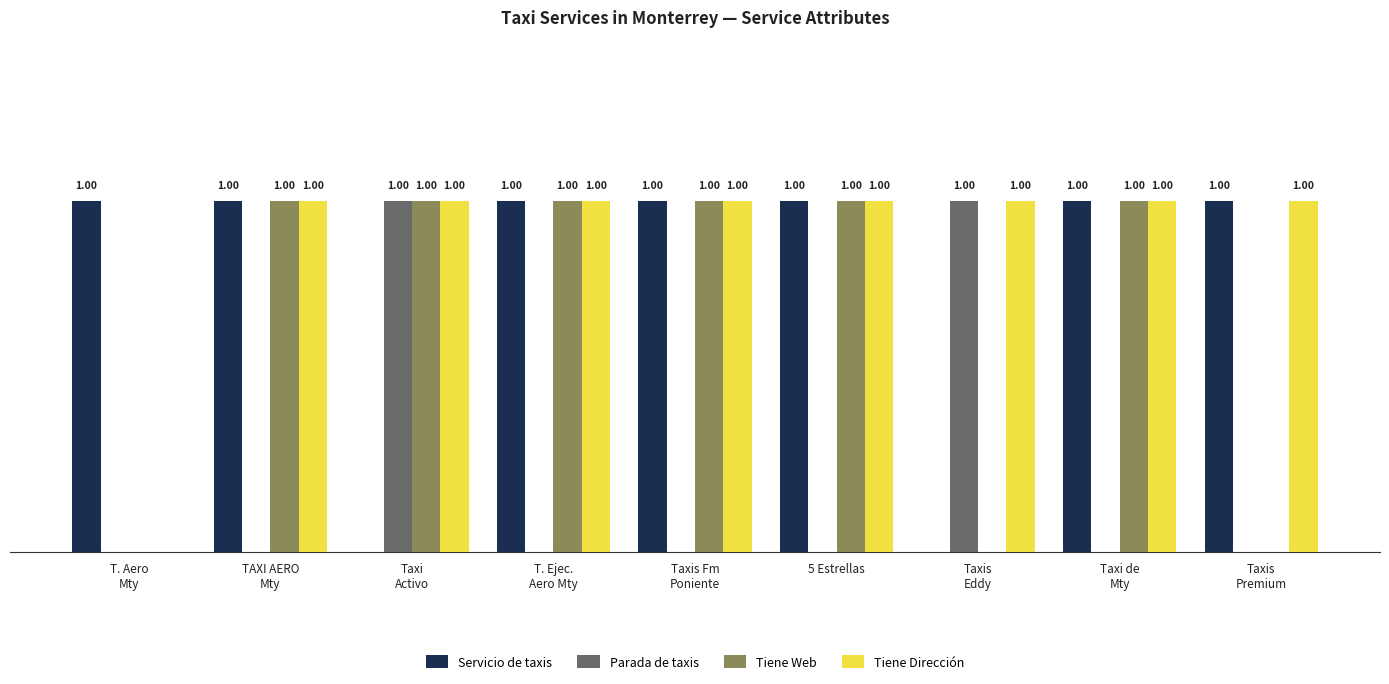

What are all the series names shown in the legend?

Servicio de taxis, Parada de taxis, Tiene Web, Tiene Dirección